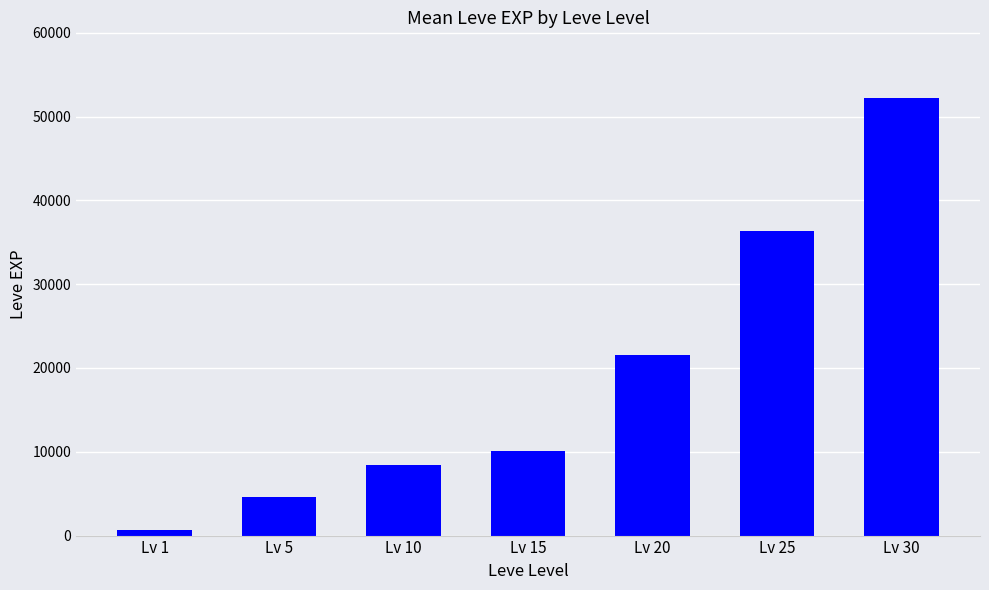

Reading right to left, extract all data points from this chart.

Lv 30=52220	Lv 25=36390	Lv 20=21600	Lv 15=10100	Lv 10=8430	Lv 5=4660	Lv 1=630